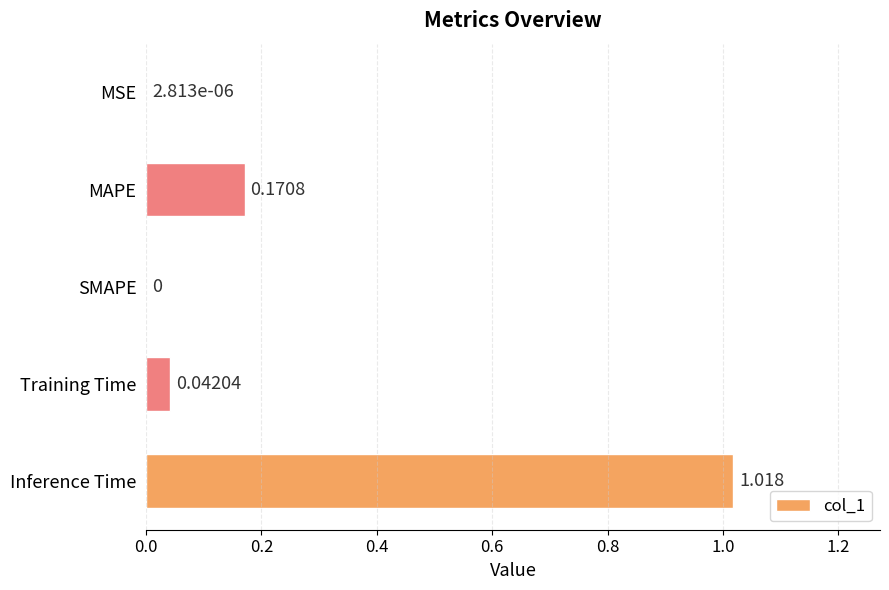

Which has a higher value, SMAPE or Training Time?

Training Time